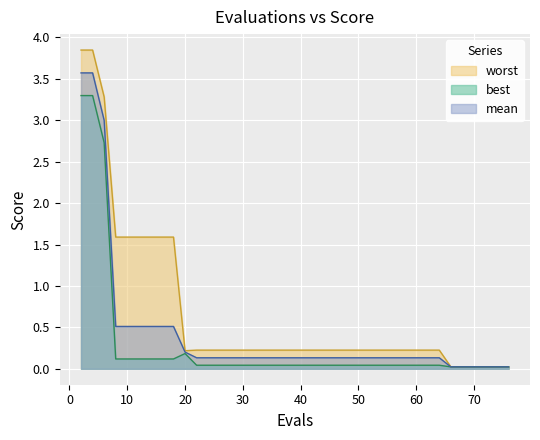

True or false: worst has more than 2 interior local peaks.

False